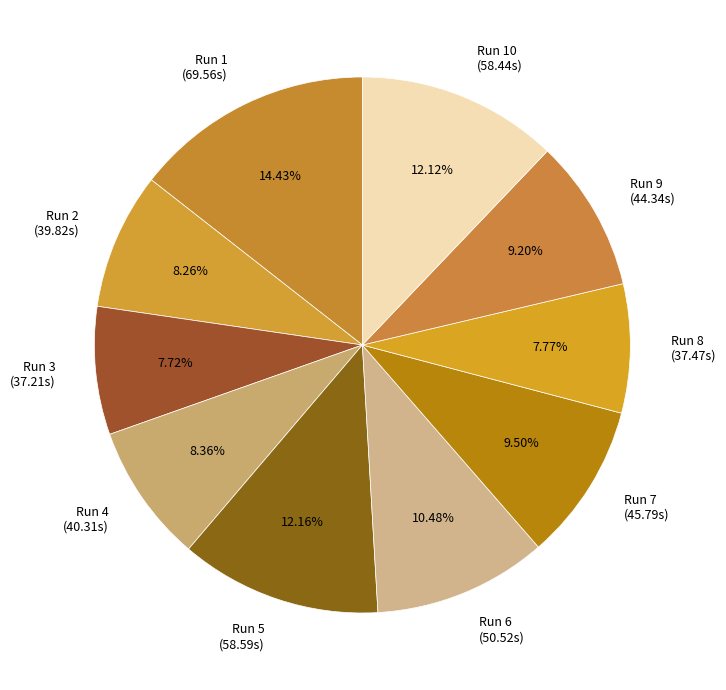

Is the sum of Run 1 (69.56s) and Run 9 (44.34s) greater than half?

No